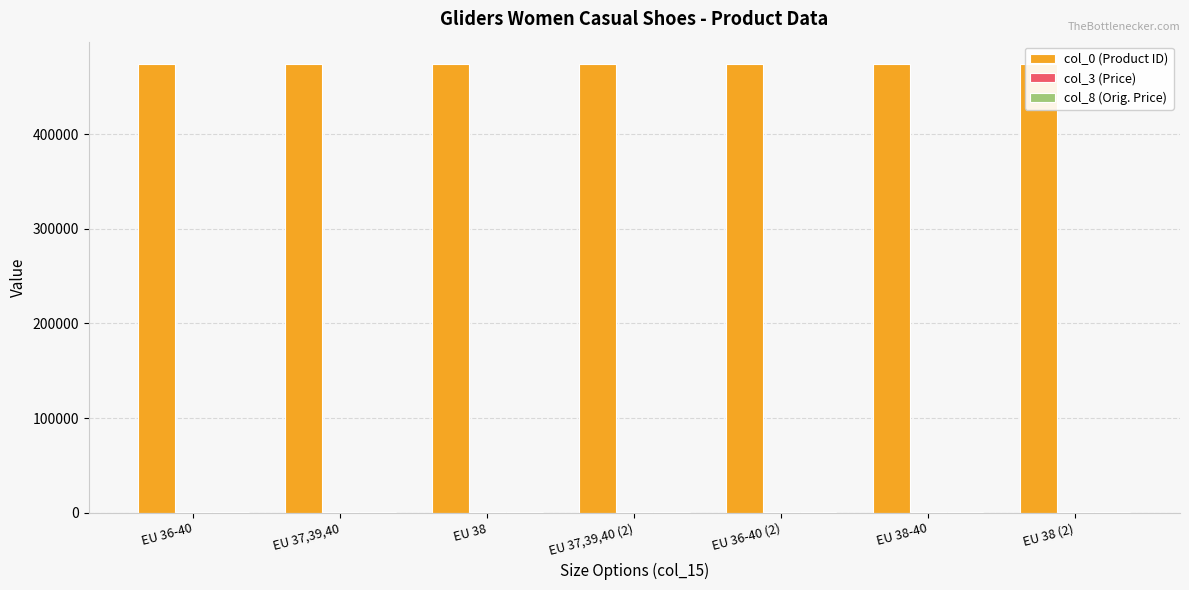

How many series are shown in this chart?

3